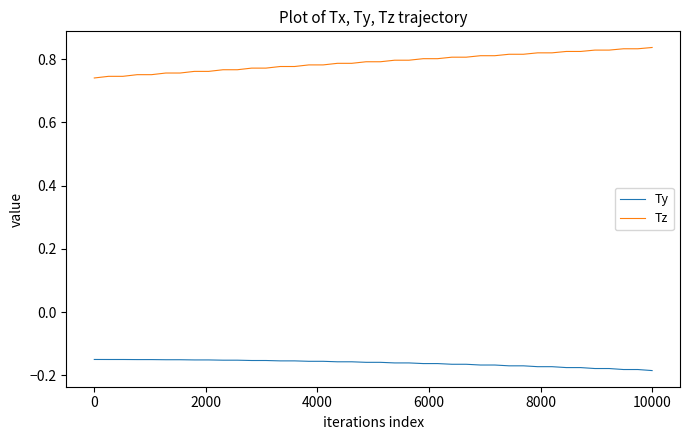

Does the chart display data point markers on the line(s)?

No